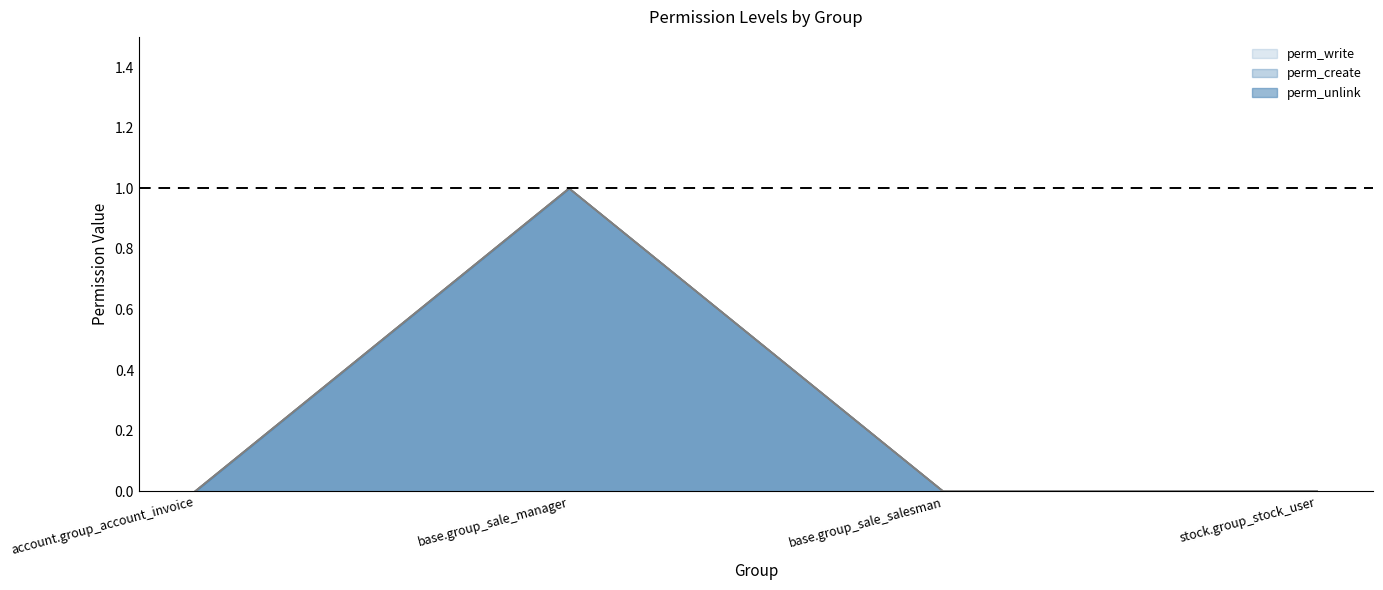

How many lines are shown in the chart?

3